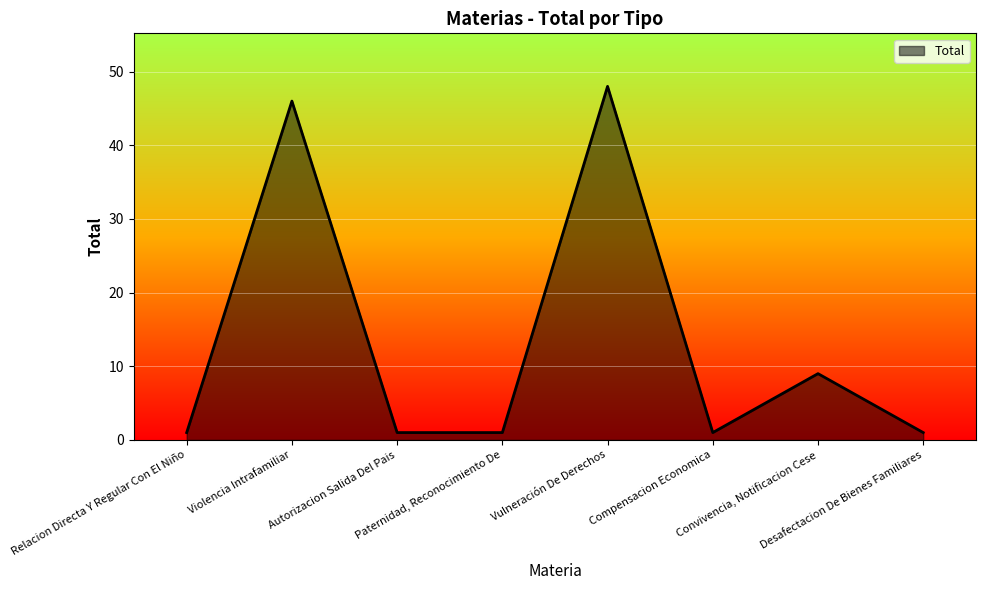

What is the maximum value shown in the chart?

48